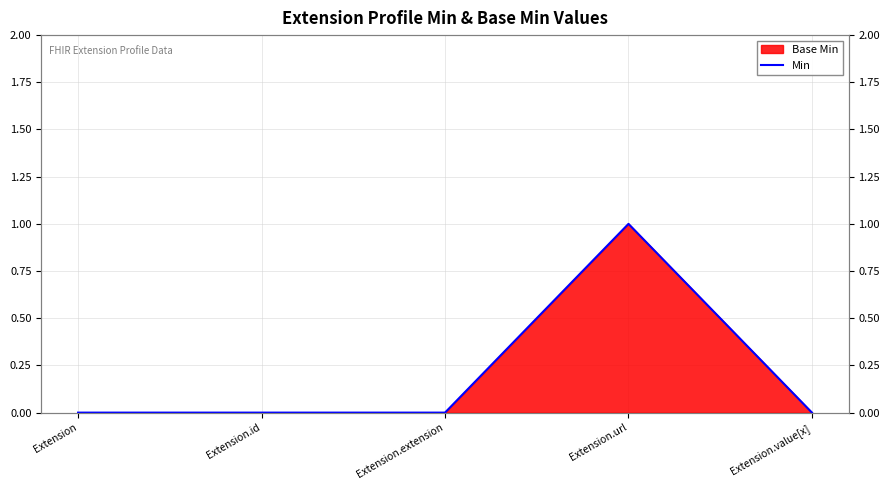

Reading right to left, what are all the values shown in this chart?

Extension.value[x]=0	Extension.url=1	Extension.extension=0	Extension.id=0	Extension=0